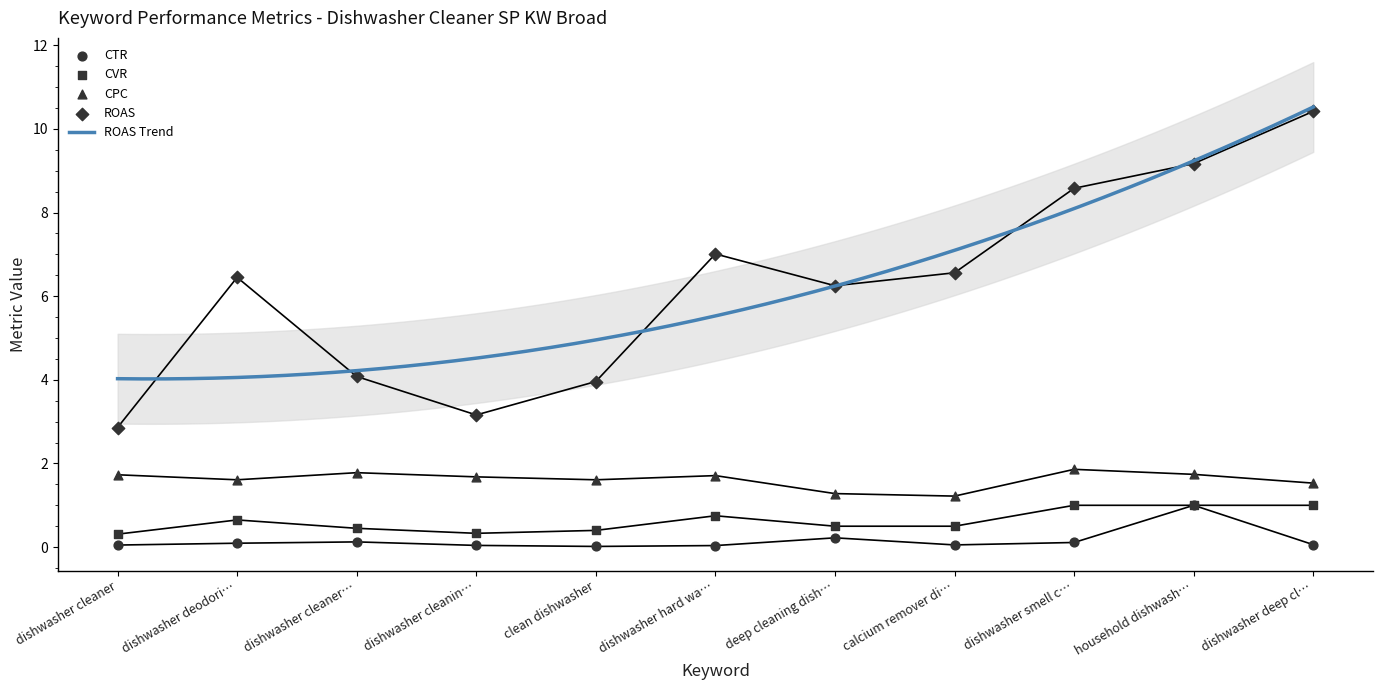

What is the minimum value for ROAS Trend?

4.0